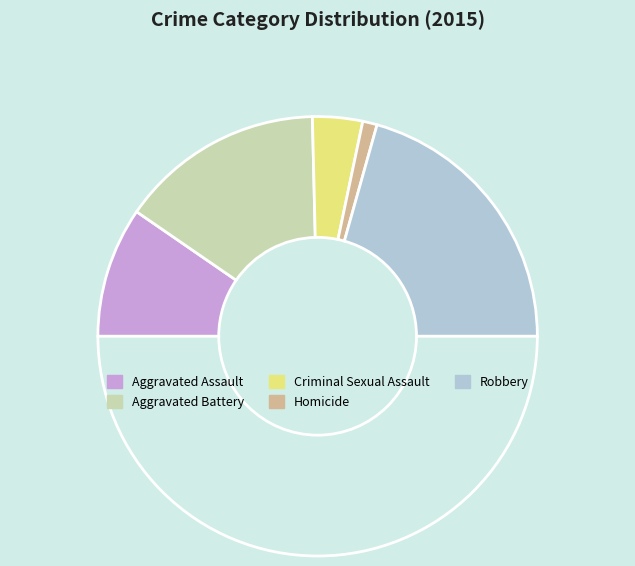

Is there any slice that represents more than half of the pie?

No